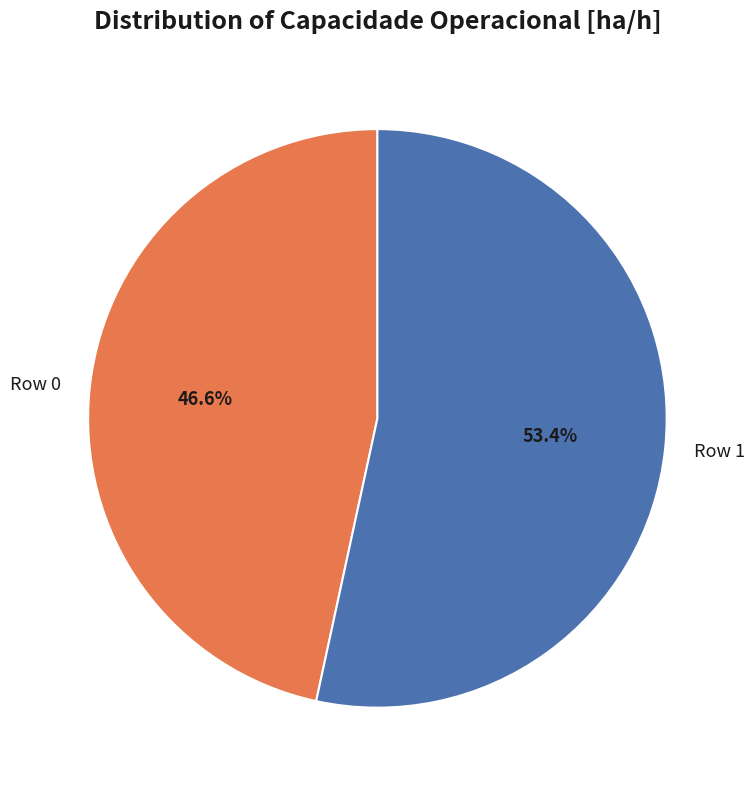

Rank the categories by value from highest to lowest.

Row 1, Row 0